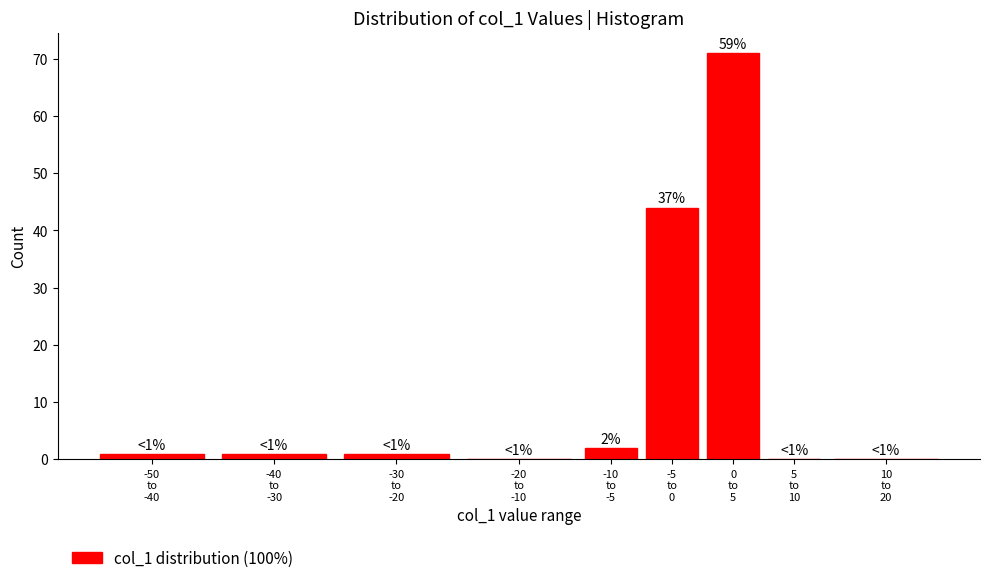

What is the sum of all values?

120